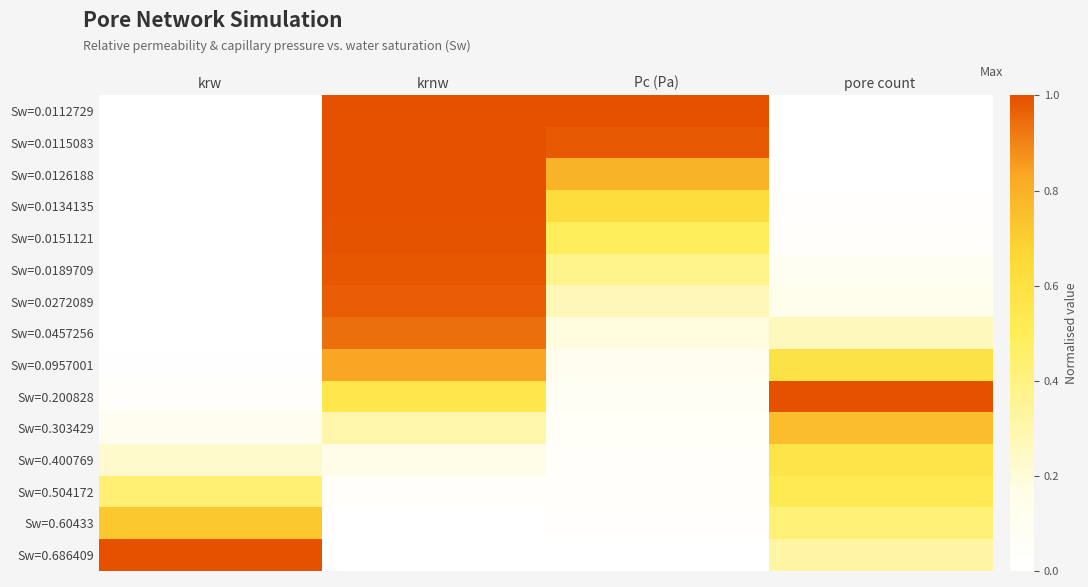

Which series has the largest total across all categories?

Sw=0.0112729